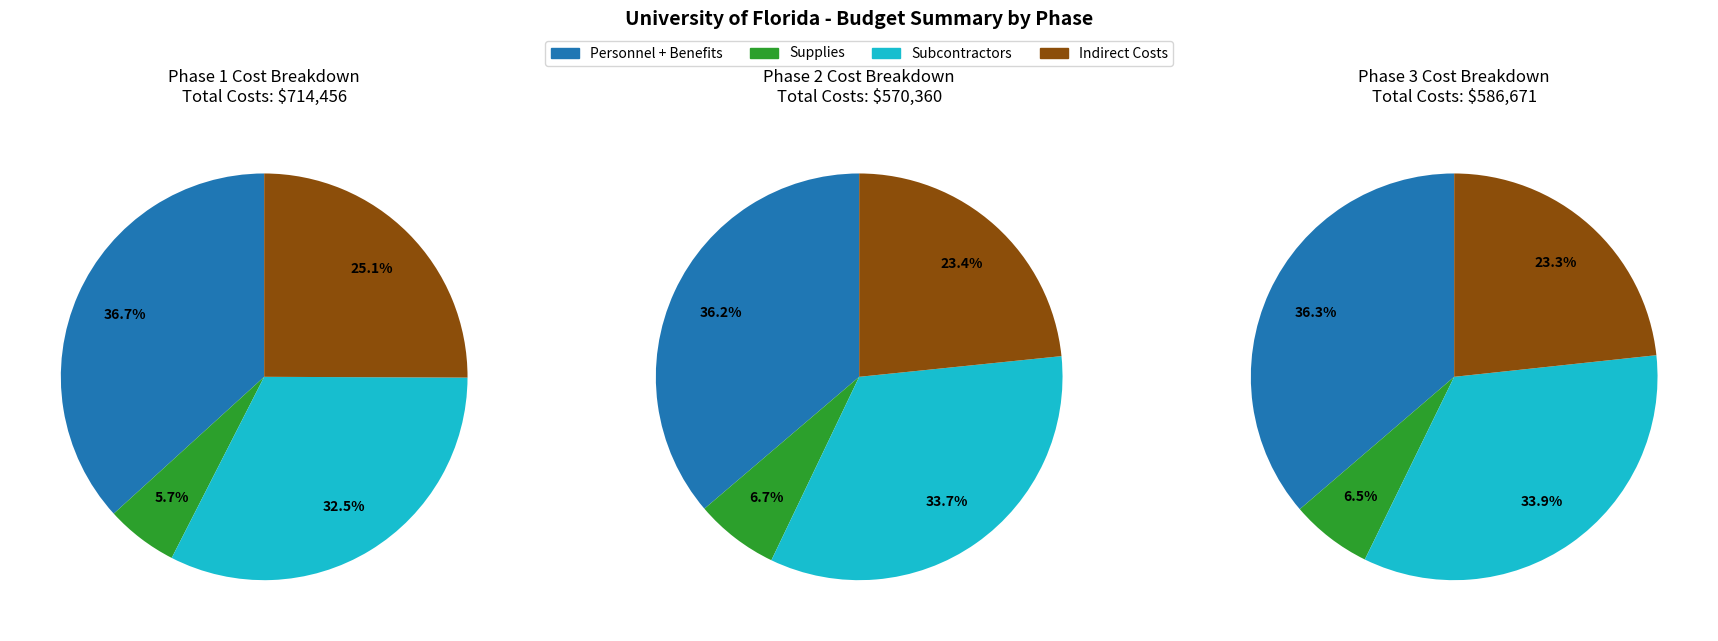

Is there any slice that represents more than half of the pie?

No